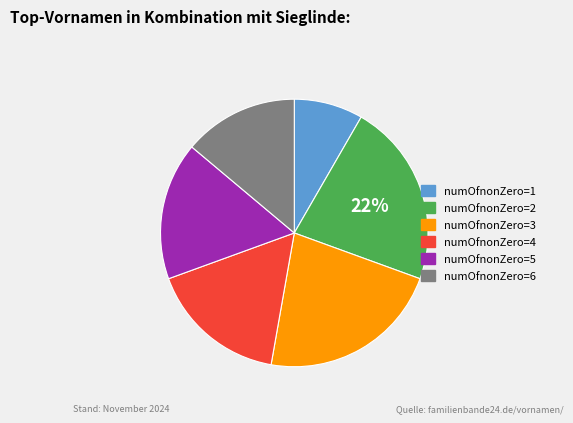

Is there any slice that represents more than half of the pie?

No